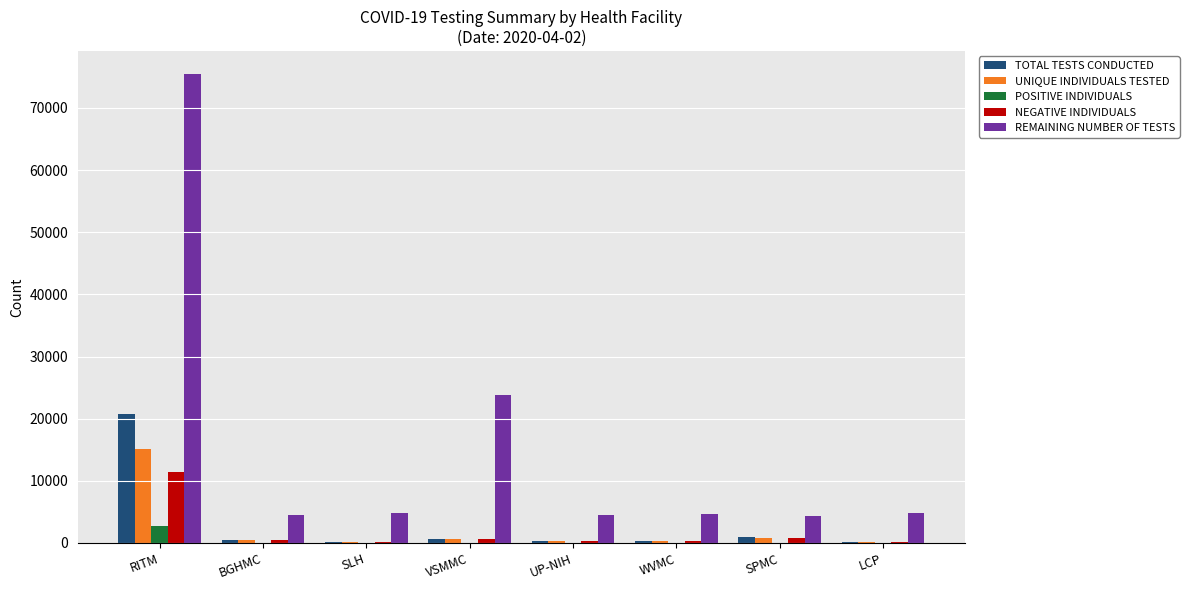

At which category is the sum across all series the highest?

RITM